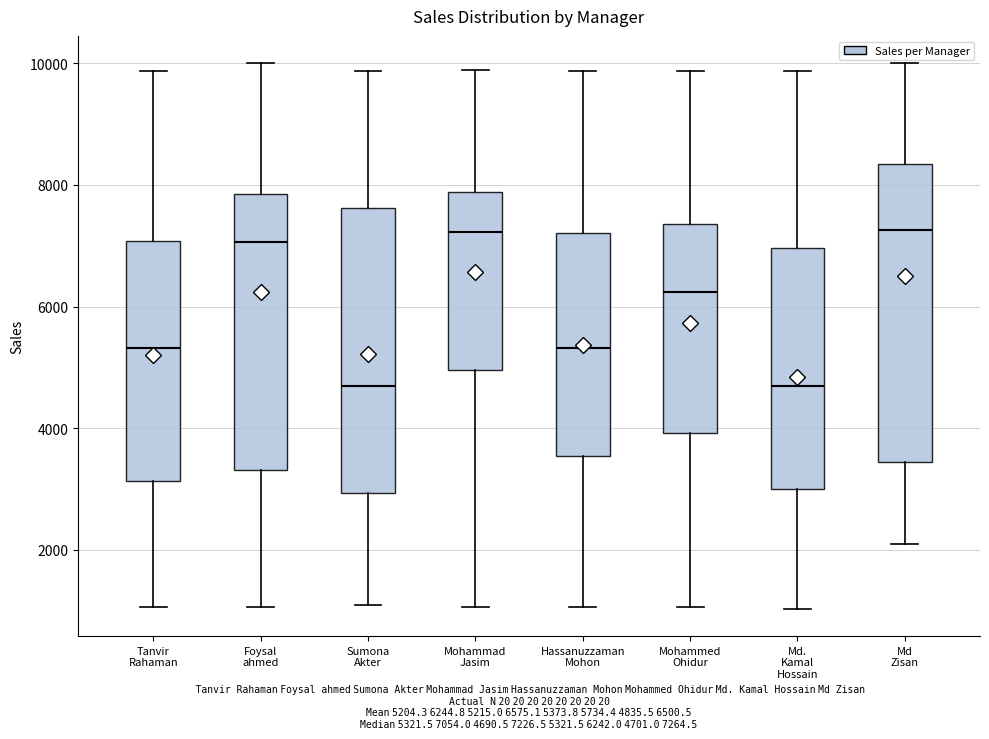

Where is the lower edge of the box for Sumona Akter on the y-axis? The values are not printed on the chart, so give them approximately, as read against the axis.

3000